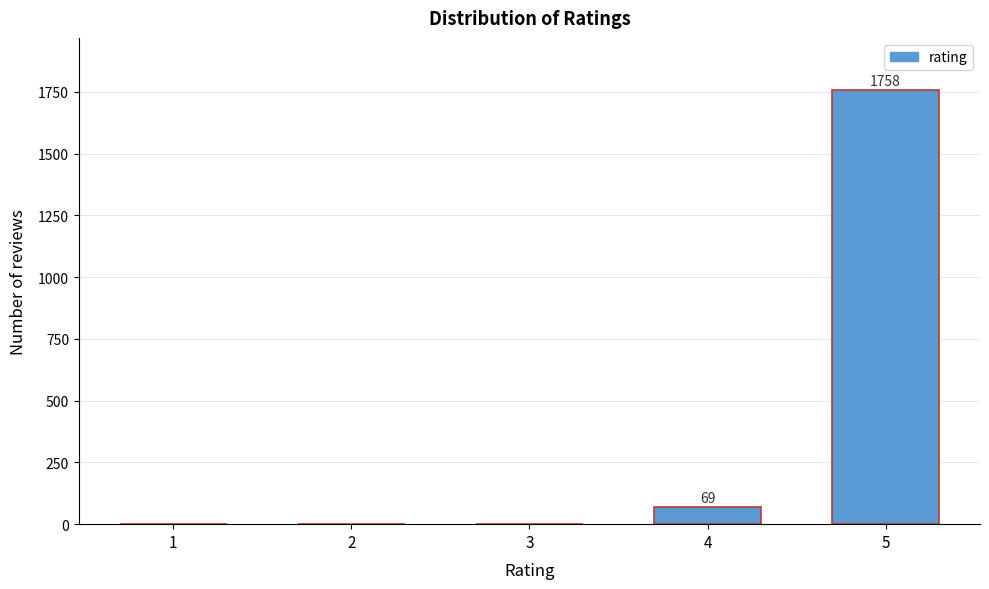

Reading left to right, list all the values displayed in this chart.

1=0	2=0	3=0	4=69	5=1758